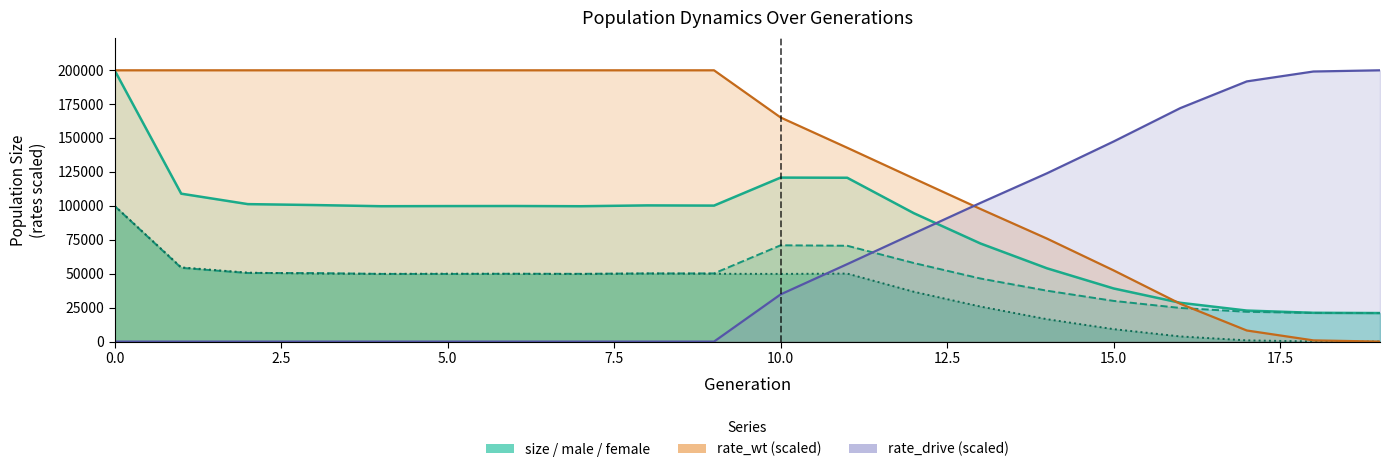

How many data points in female_size are less than 49844?

10